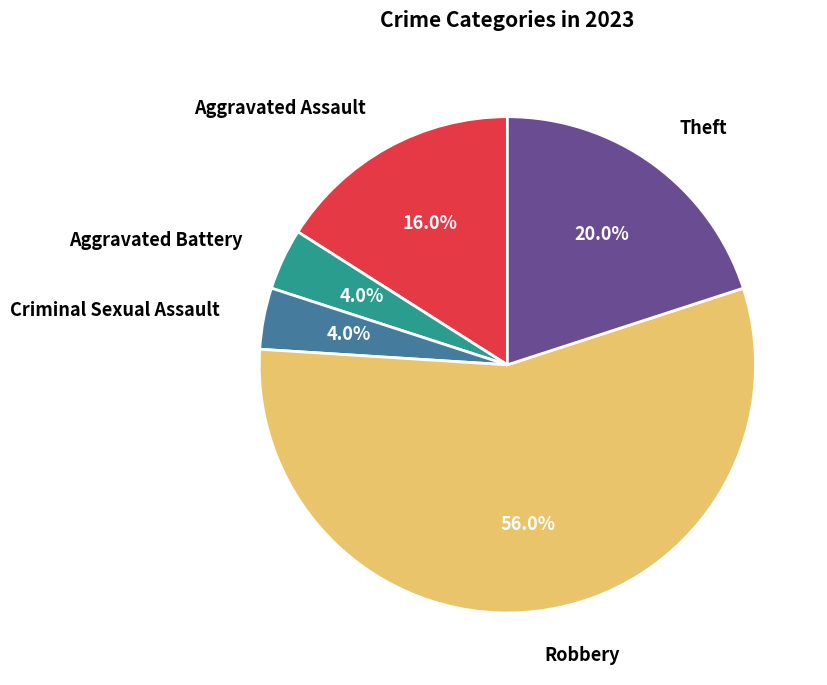

How many segments does this pie chart have?

5